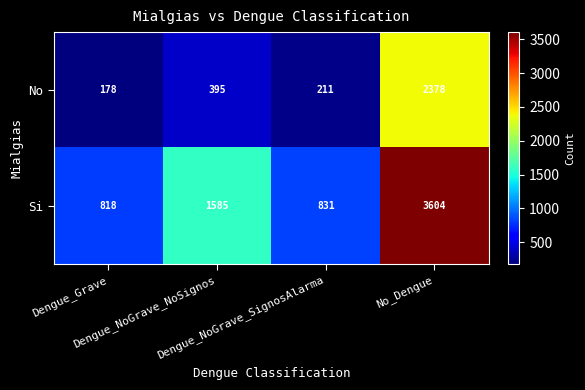

Between Dengue_Grave and Dengue_NoGrave_NoSignos, which series saw the biggest shift?

Si